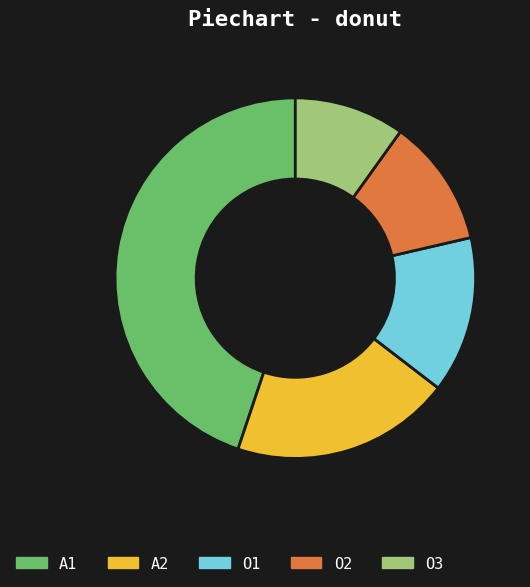

How many slices are in this pie chart?

5